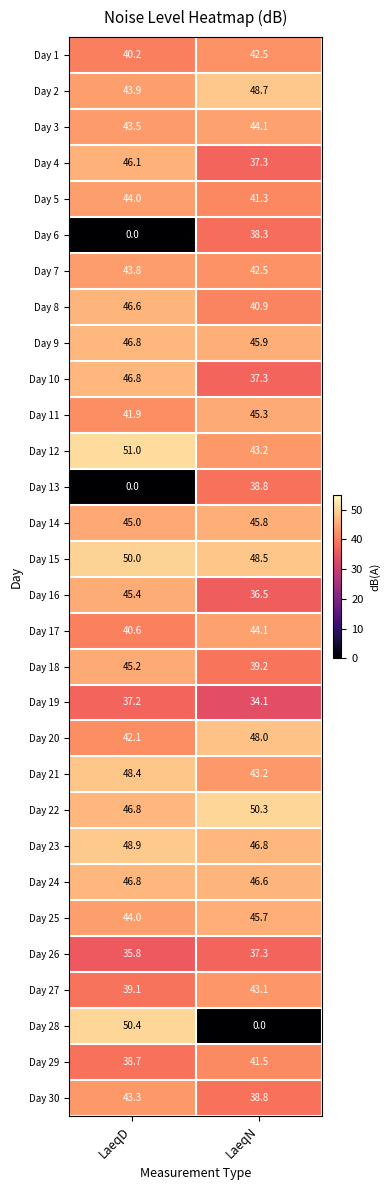

At which label is Day 29 closest to 40?

LaeqD